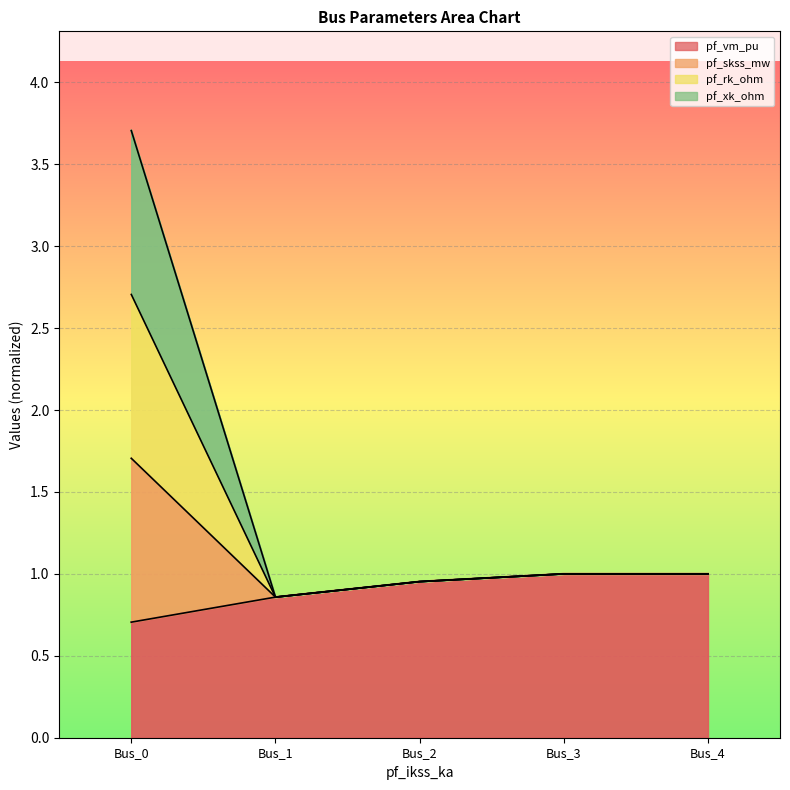

Is it true that pf_rk_ohm equals 1.0 at Bus_4?

True